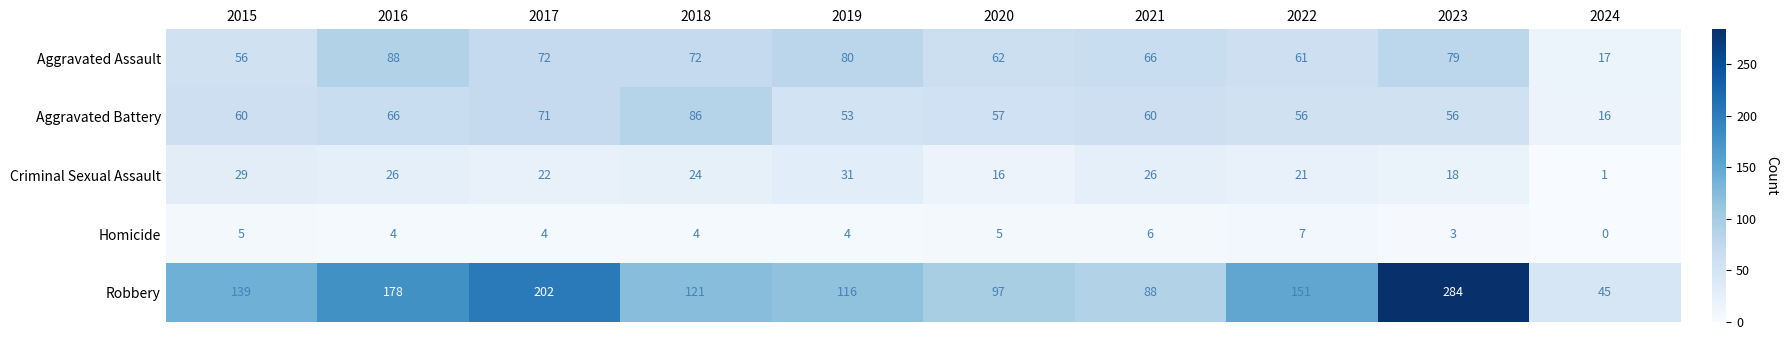

Which series has the largest range (max minus min)?

Robbery